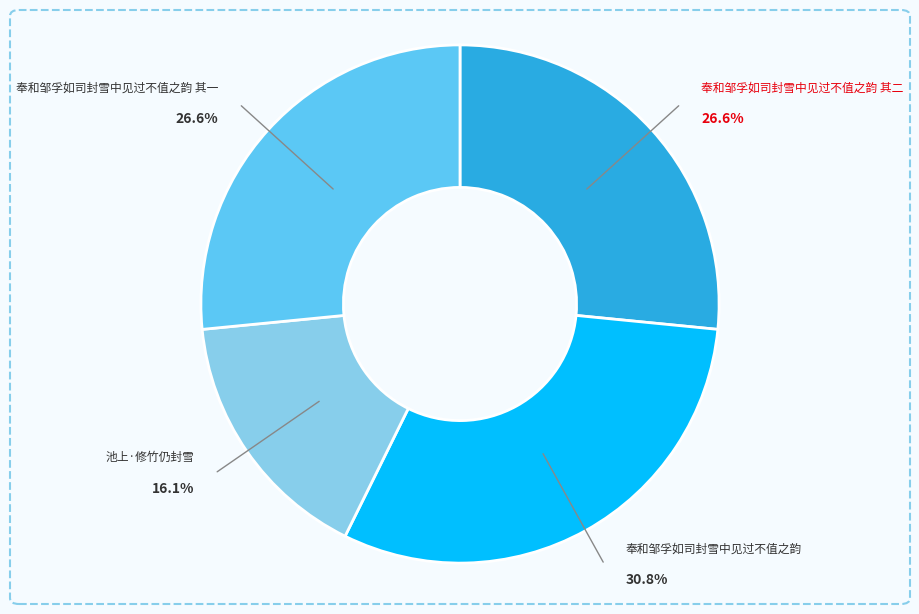

Does any single category account for the majority?

No